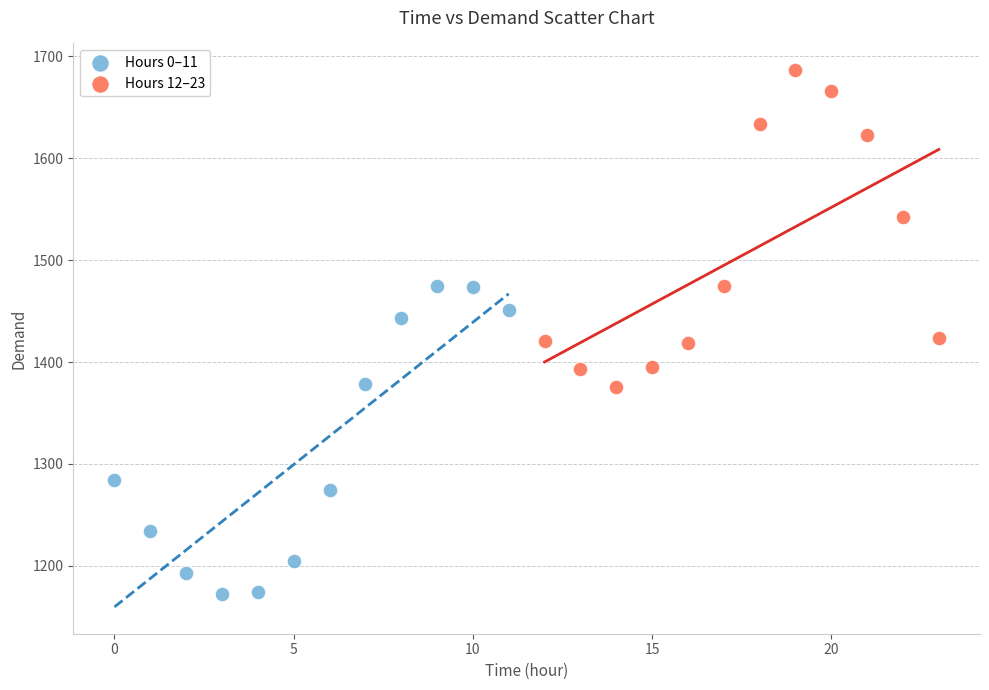

Which series contains the highest Y value?

Hours 12–23